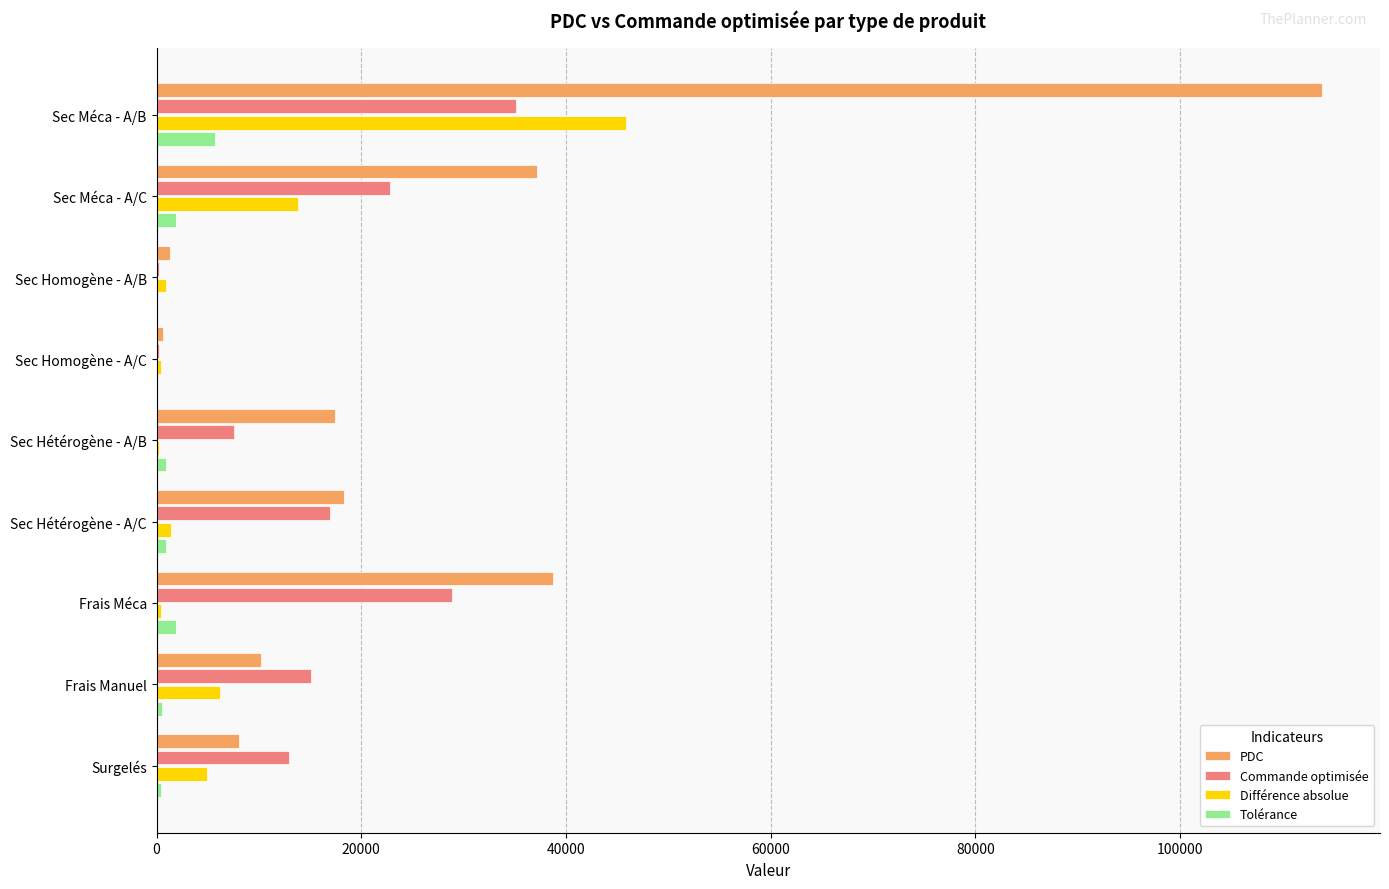

The value of Commande optimisée at Surgelés is 12958.7. True or false?

True